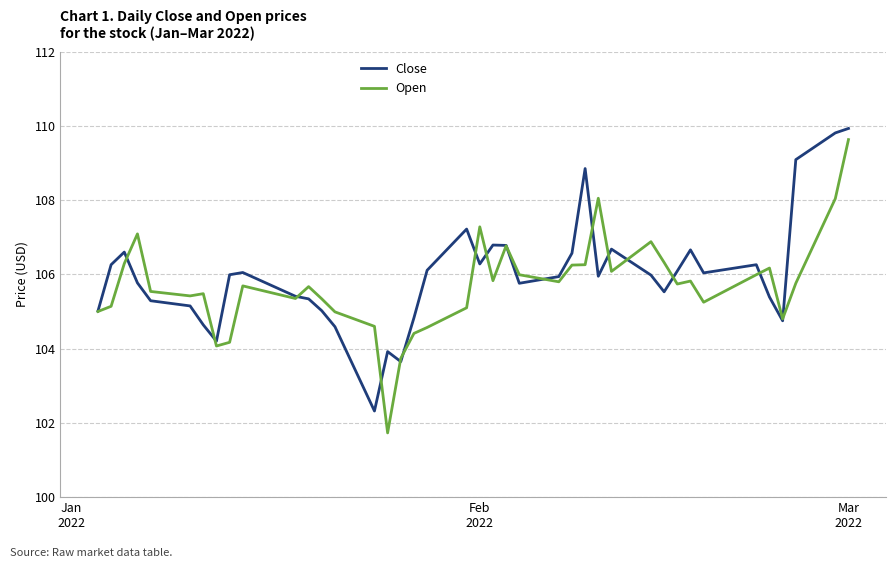

What is the greatest value displayed?

109.9